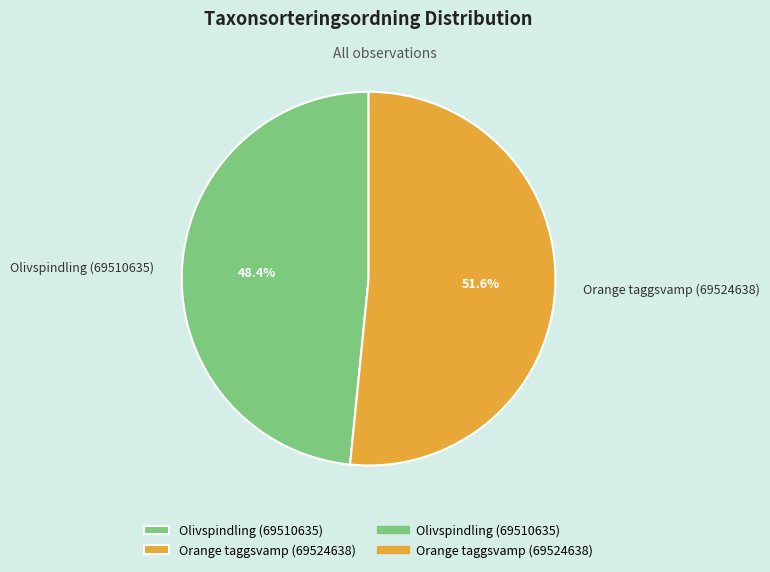

To the nearest percent, what percentage of the pie is Olivspindling (69510635)?

48%